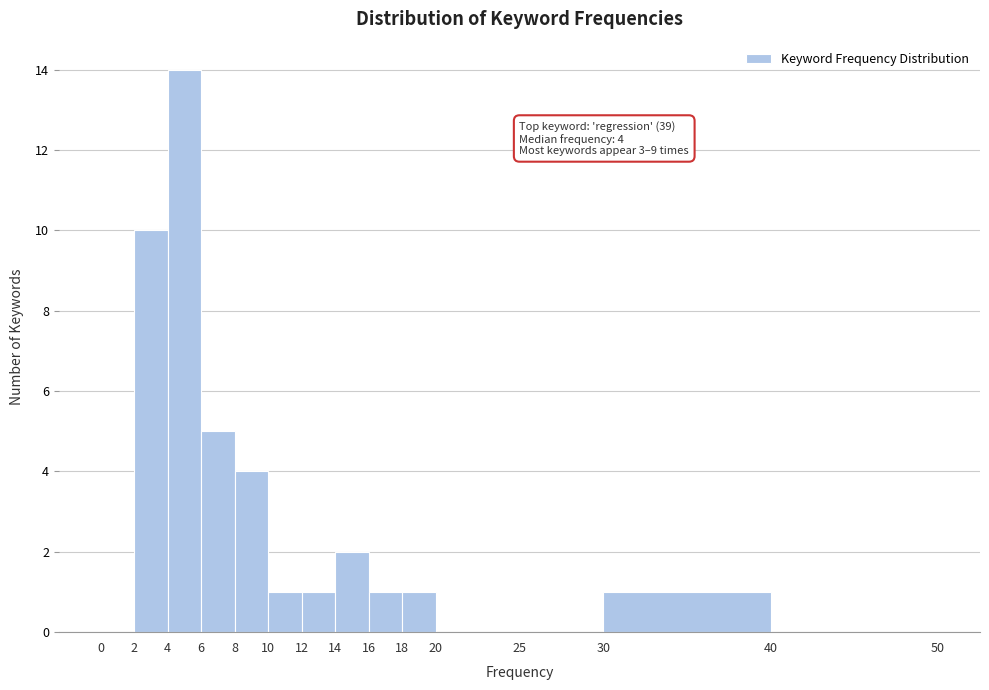

Over which range of the x-axis is the bar tallest?

4 to 6